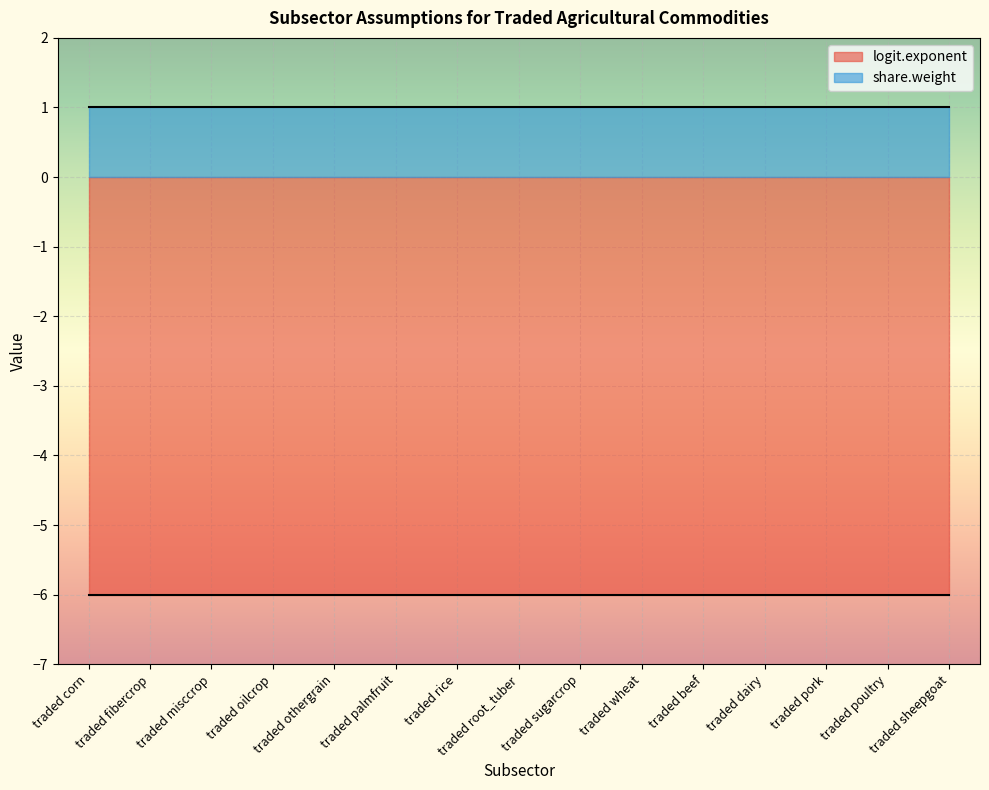

At traded misccrop, list the series in order from largest to smallest.

share.weight, logit.exponent